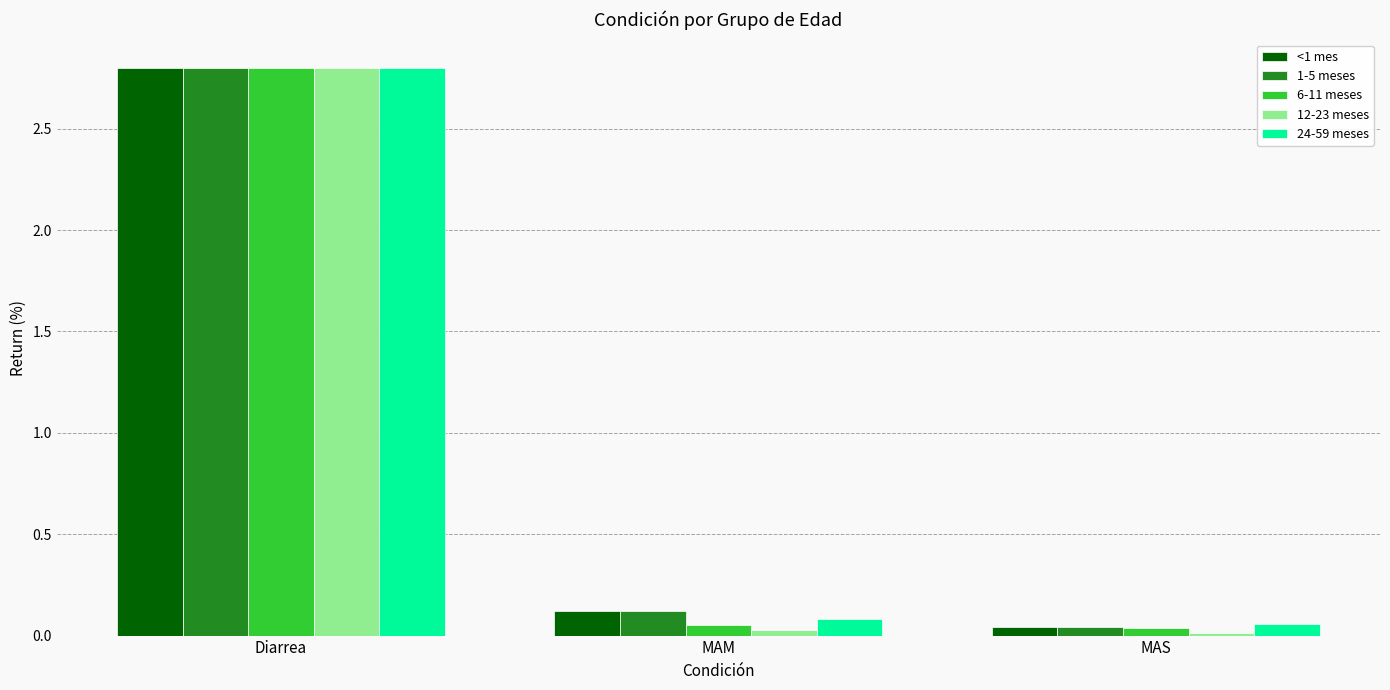

What is the average value of the 1-5 meses series?

1.0